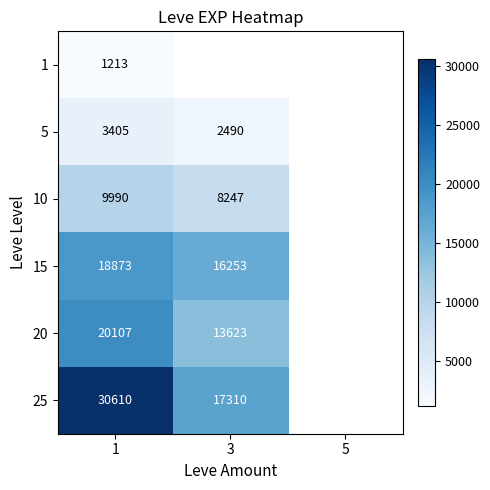

True or false: 10 has a value of 6032 at 1.

False